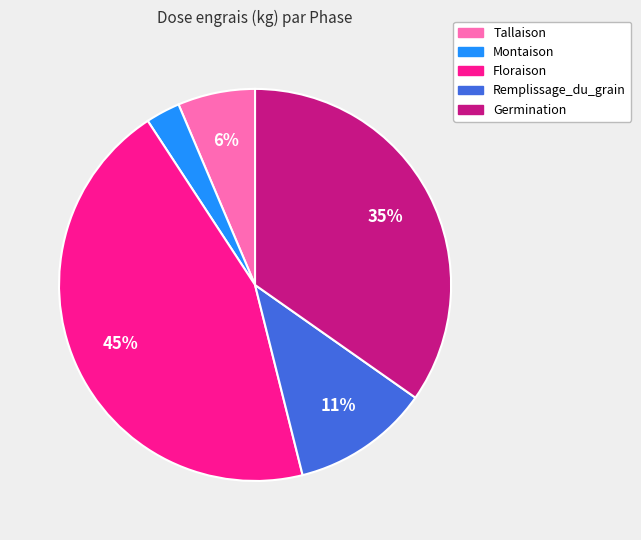

Which slice is the largest?

Floraison